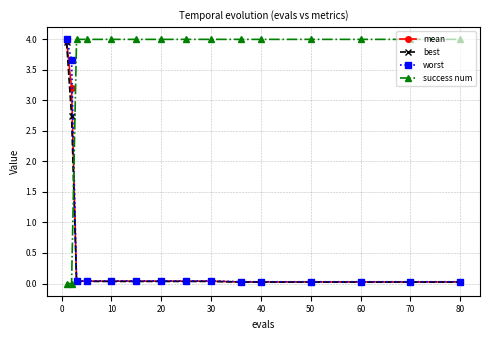

What are all the series names shown in the legend?

mean, best, worst, success num